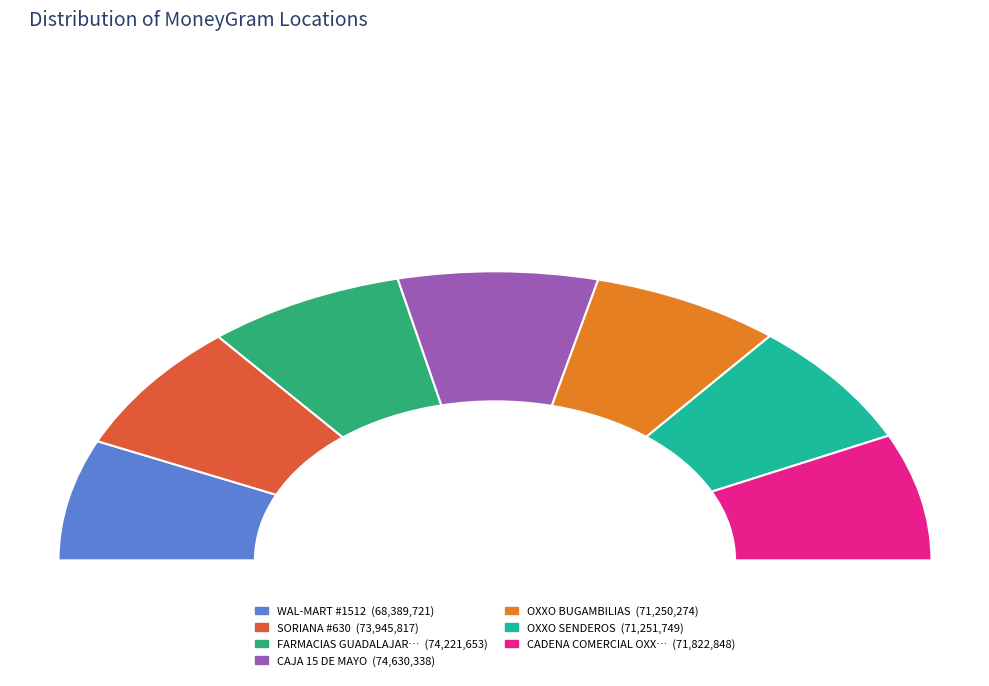

How many segments does this pie chart have?

7